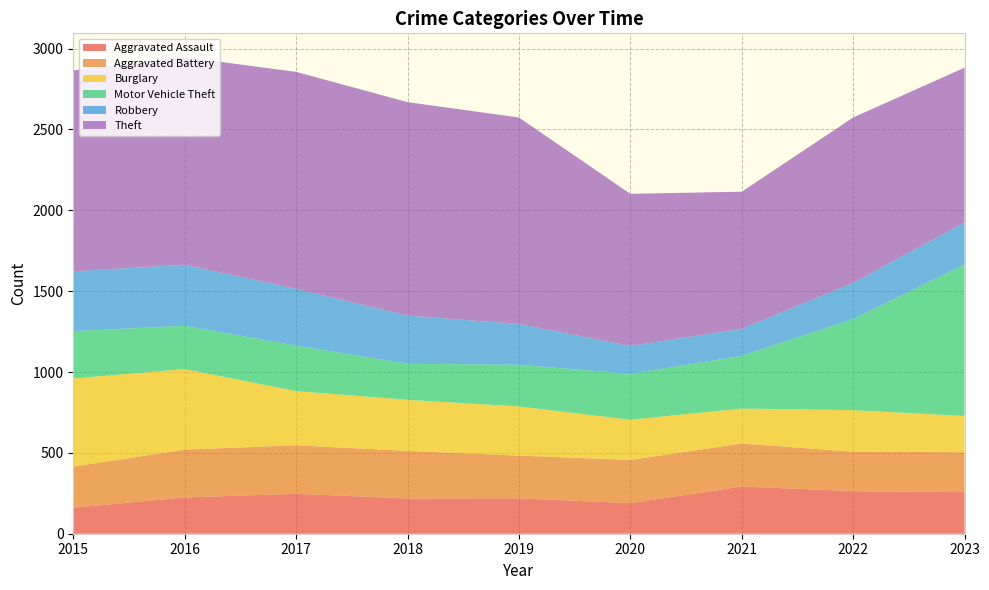

Reading left to right, list all the values displayed in this chart.

Aggravated Assault: 161	224	247	218	219	189	292	263	257
Aggravated Battery: 254	296	300	294	264	267	266	244	247
Burglary: 545	498	335	316	304	249	216	257	224
Motor Vehicle Theft: 293	268	281	223	258	284	326	564	937
Robbery: 370	377	351	298	252	172	167	223	259
Theft: 1242	1284	1342	1320	1277	941	848	1023	958